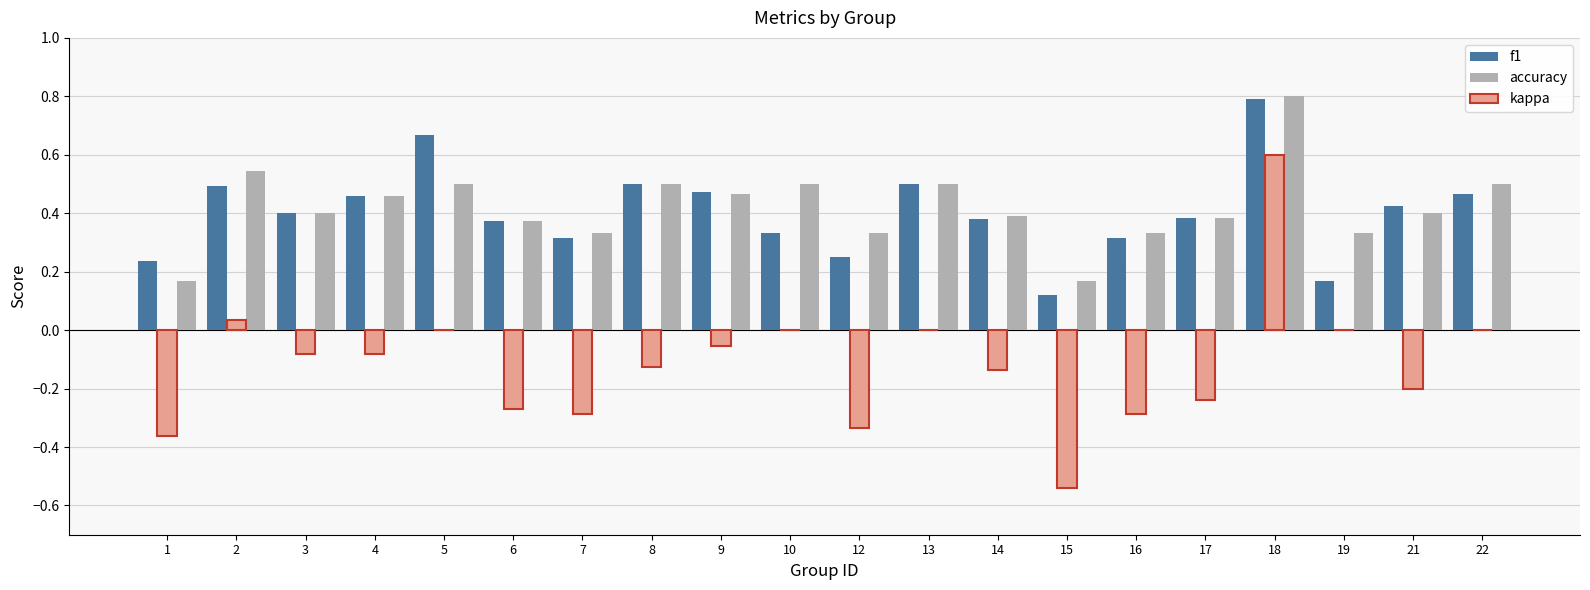

What is the highest value of the f1 series?

0.8